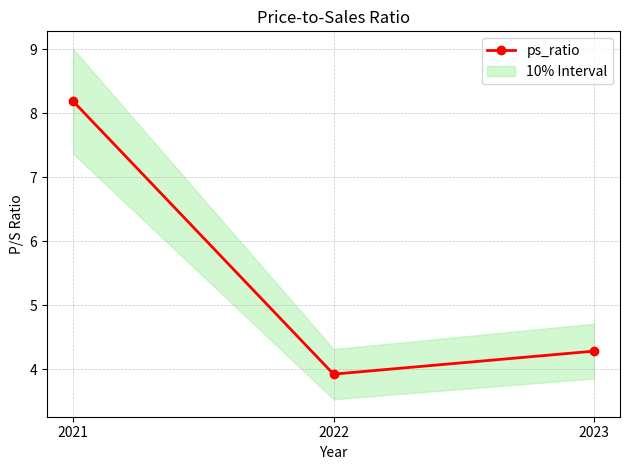

True or false: the data shows 13.1 at 2021.

False